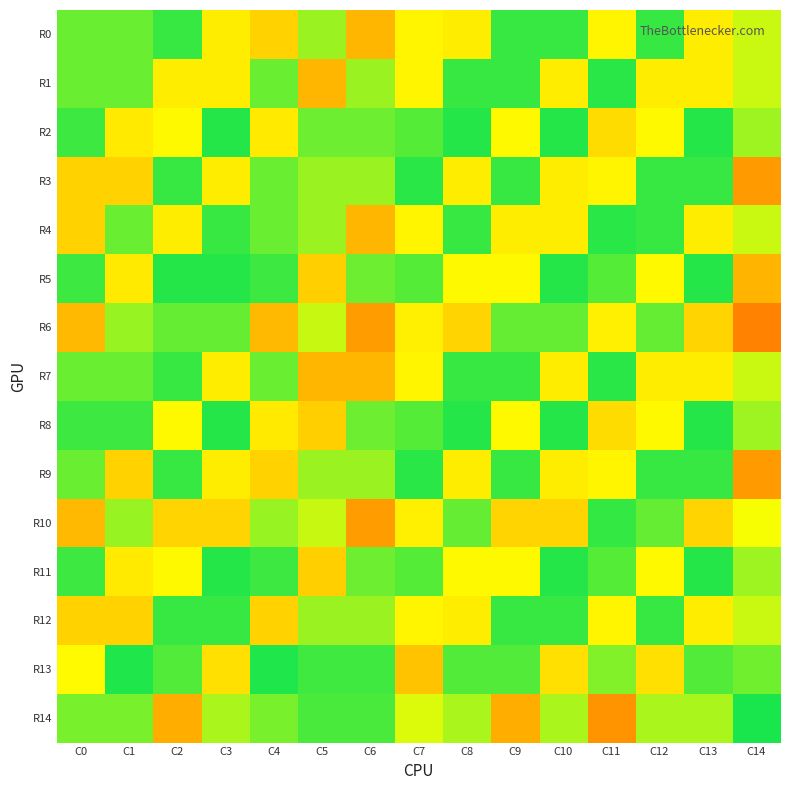

At how many categories does at least one series exceed 0?

15